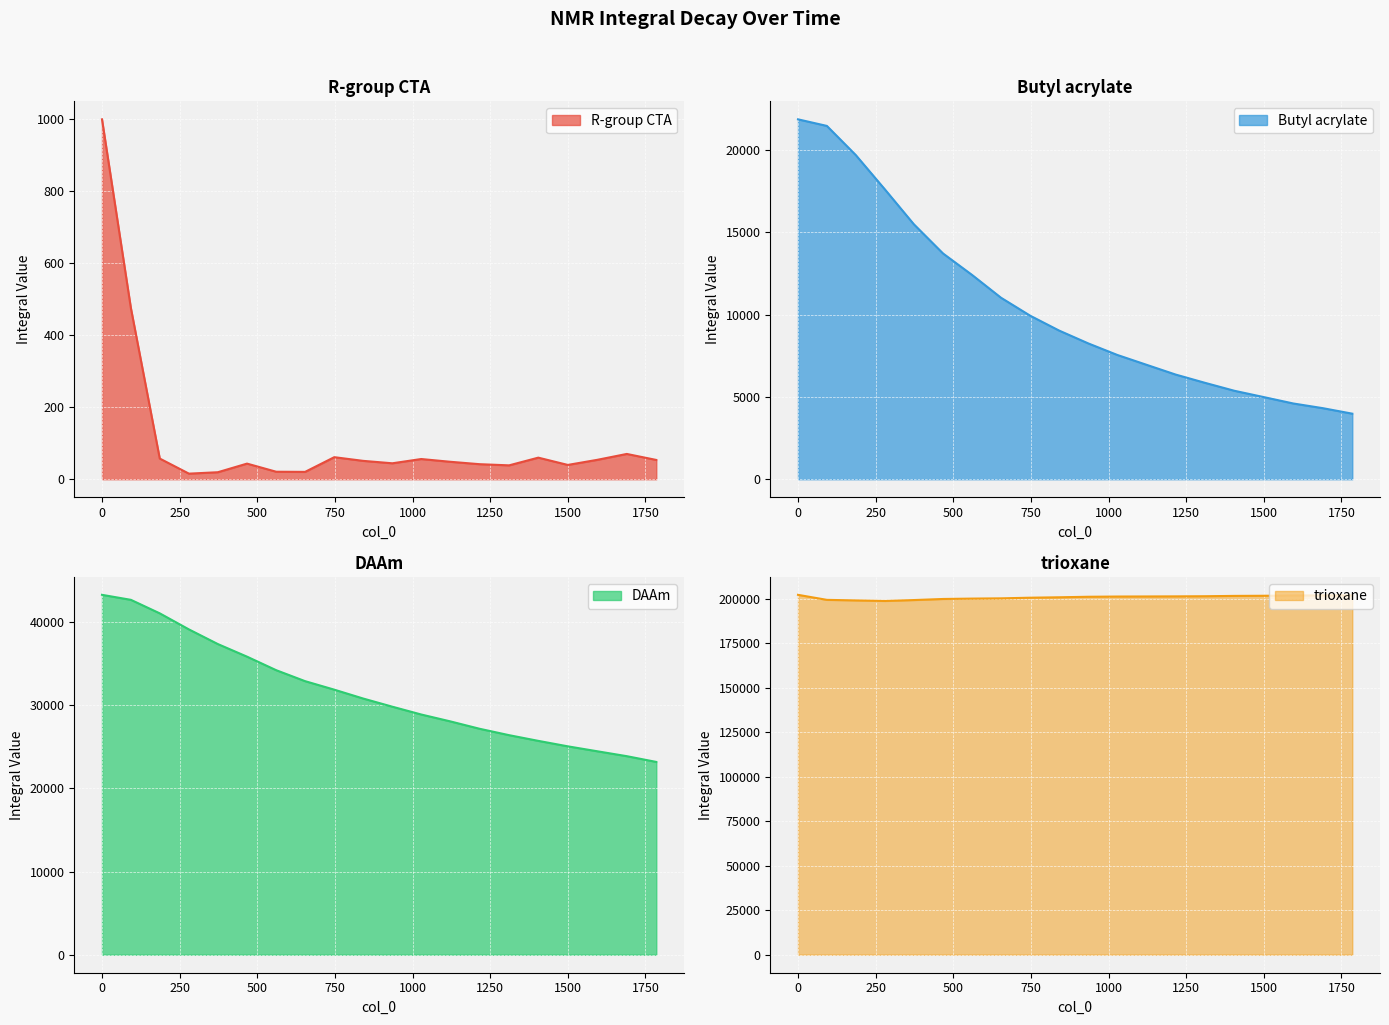

The R-group CTA series shows 43.3 at 467. True or false?

True